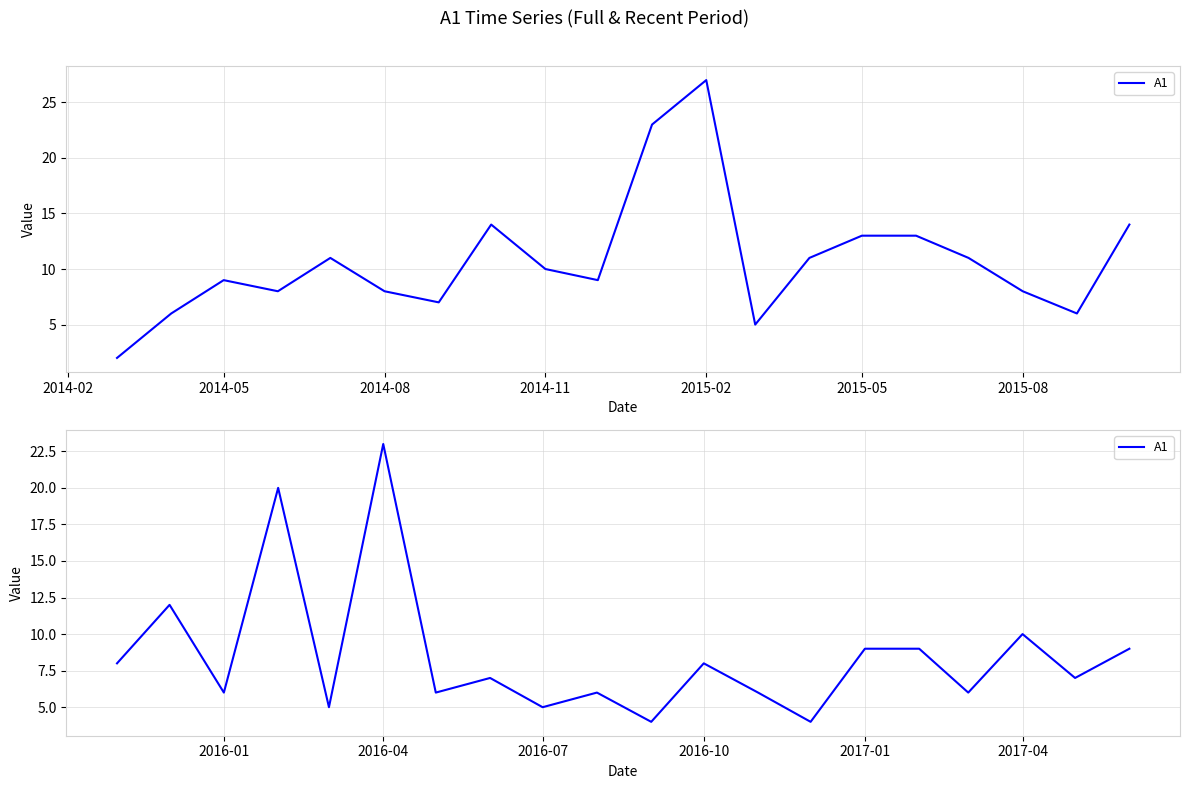

Where is the first local maximum?

2014-05